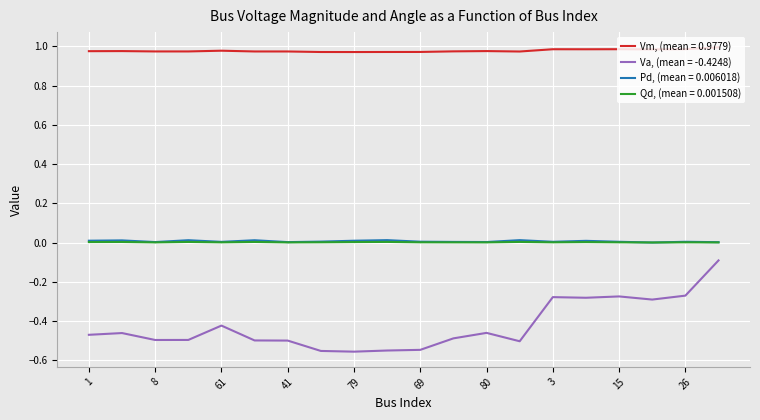

True or false: Va, (mean = -0.4248) and Qd, (mean = 0.001508) intersect in this chart.

False